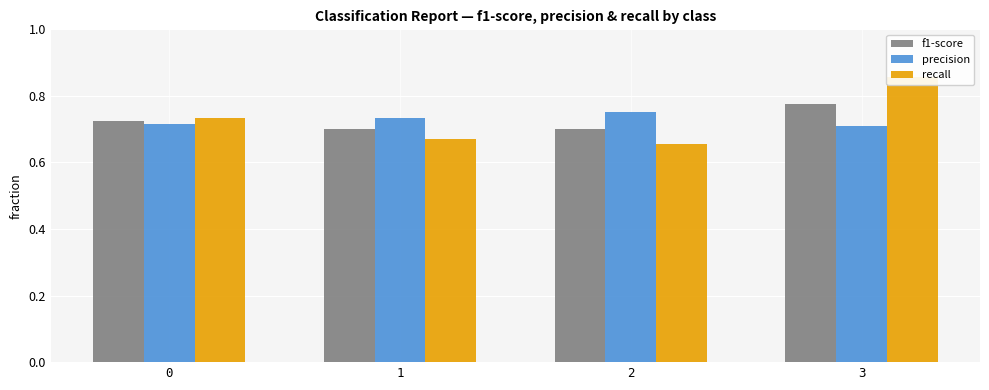

What is the sum of the f1-score values at 0 and 2?

1.4